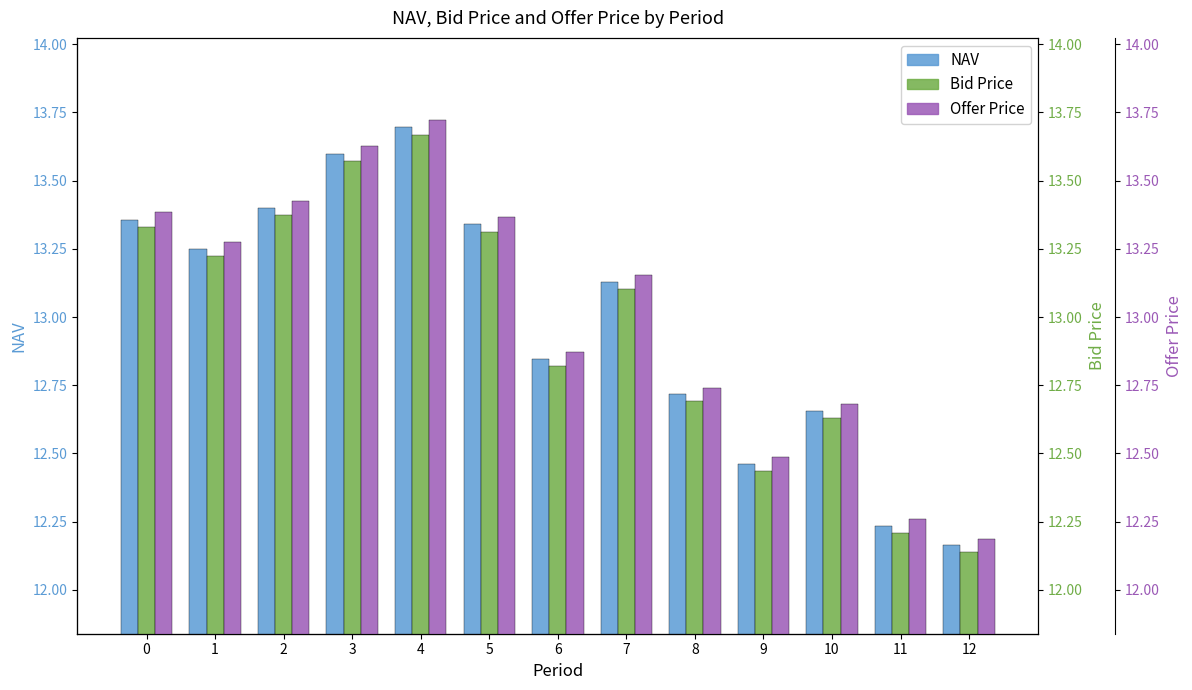

What value does the Offer Price series have at 12?

12.2